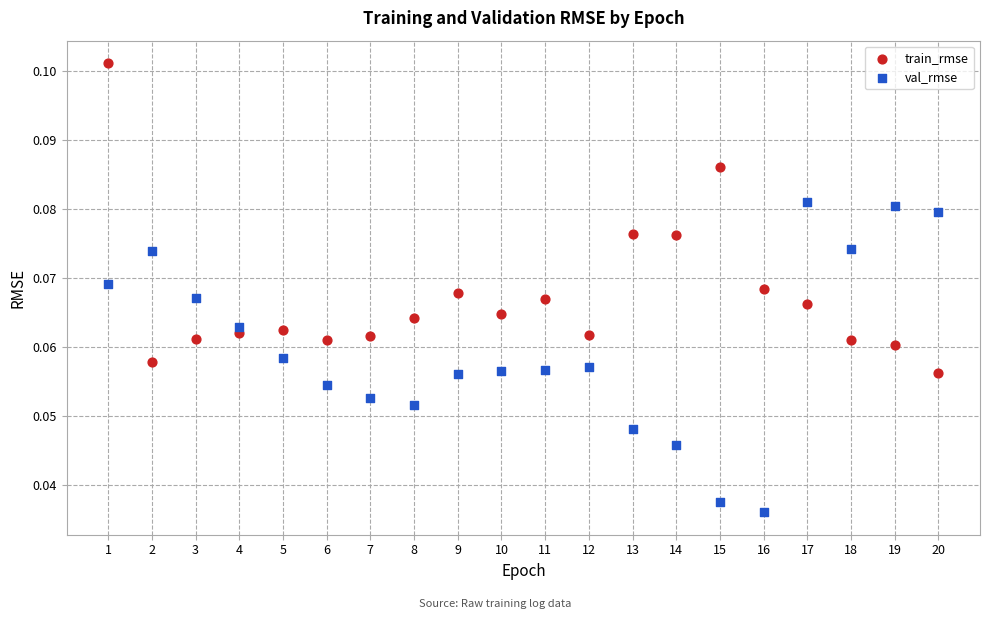

What is the X range (max minus min) for the scatter plot?

19.0